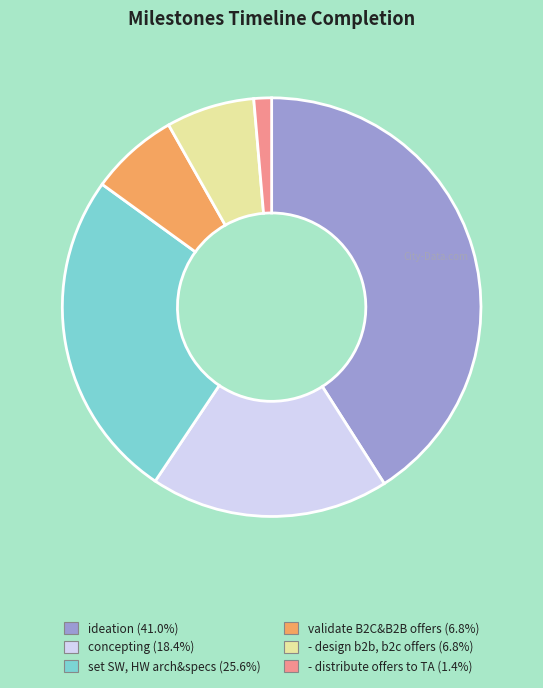

Is the sum of set SW, HW arch&specs (25.6%) and - design b2b, b2c offers (6.8%) greater than half?

No